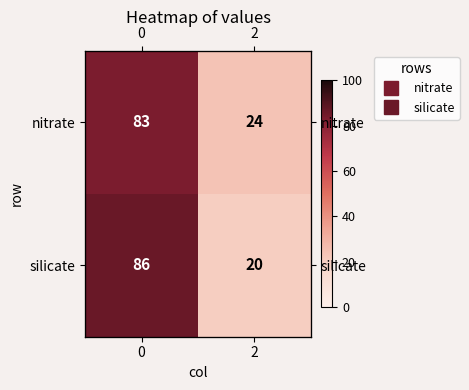

True or false: nitrate has a value of 24 at 2.

True